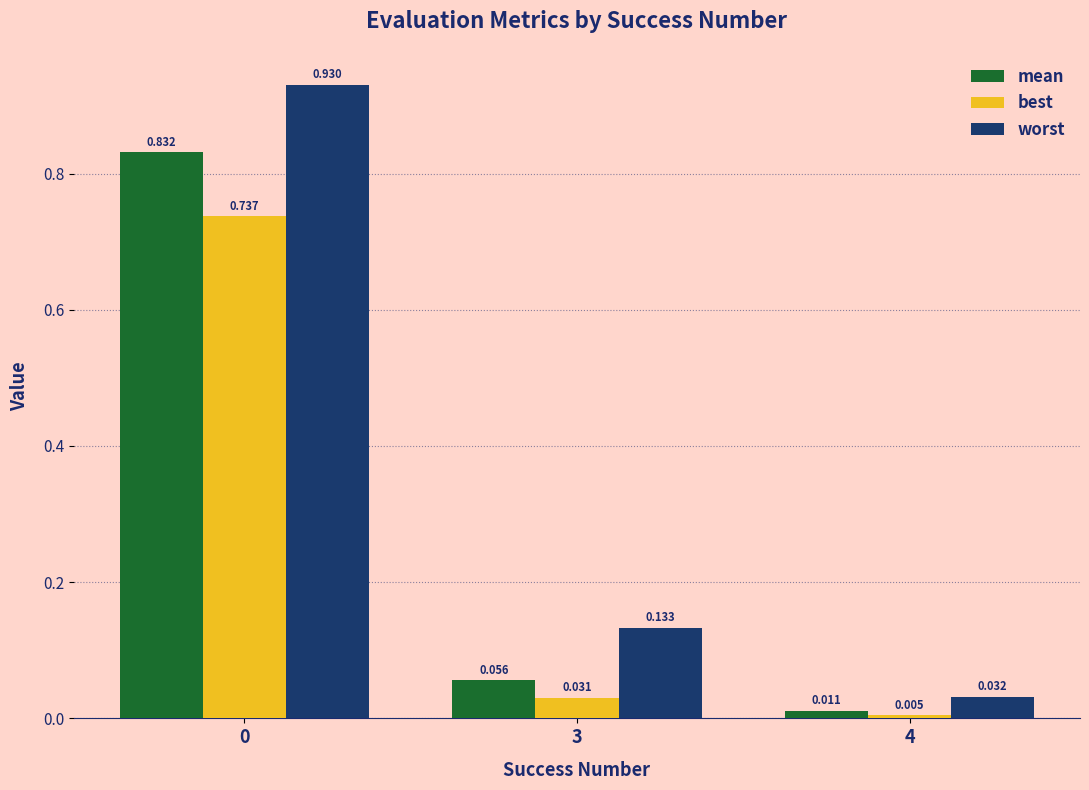

Rank the series at 4 from lowest to highest value.

best, mean, worst